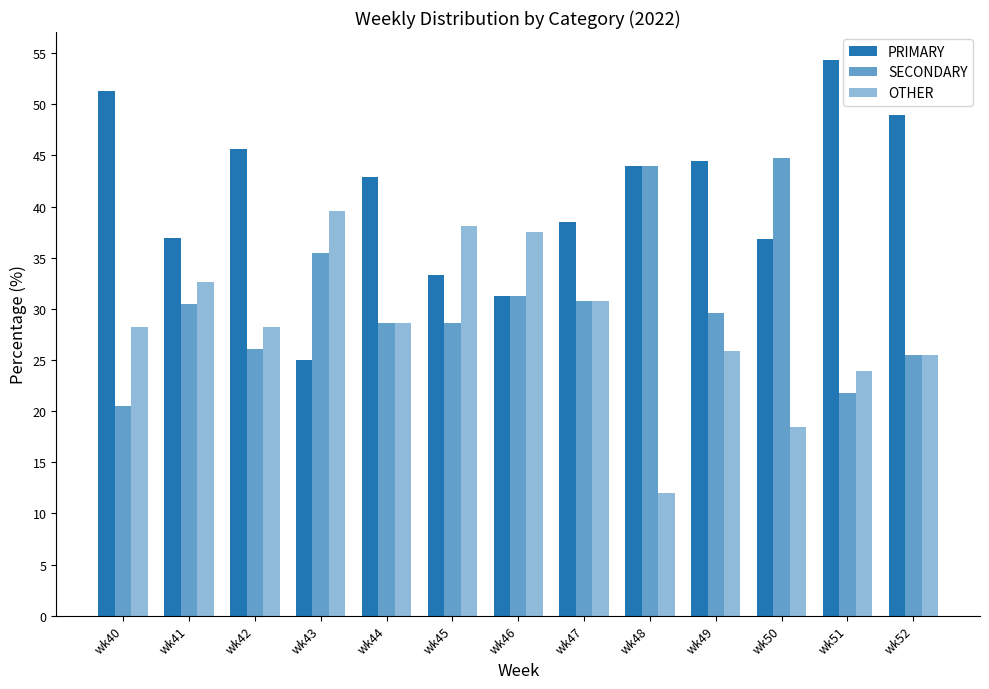

How many bars are there in each group?

3